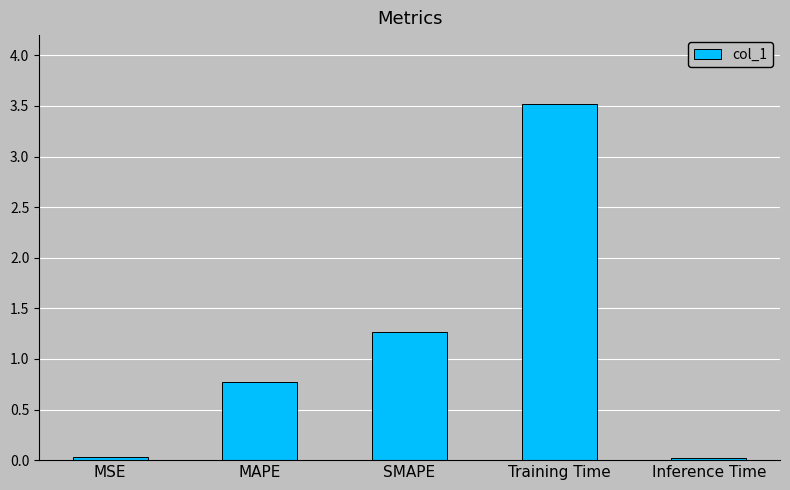

Count the number of data series in this chart.

1